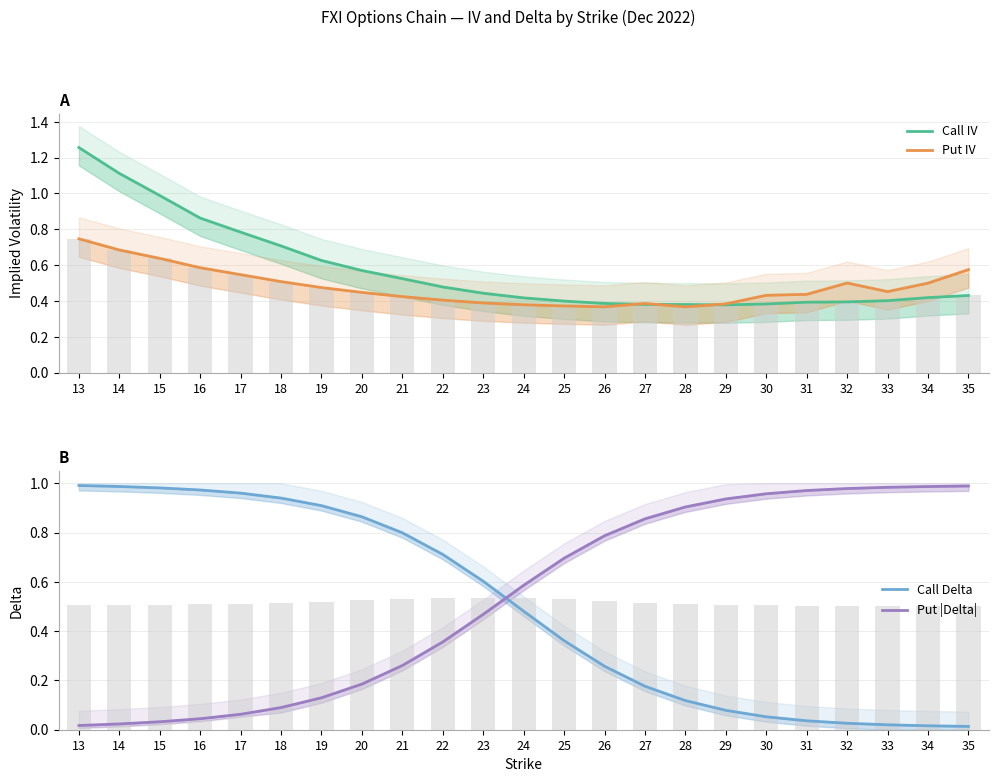

True or false: Put IV has a value of 0.3 at 18.

False